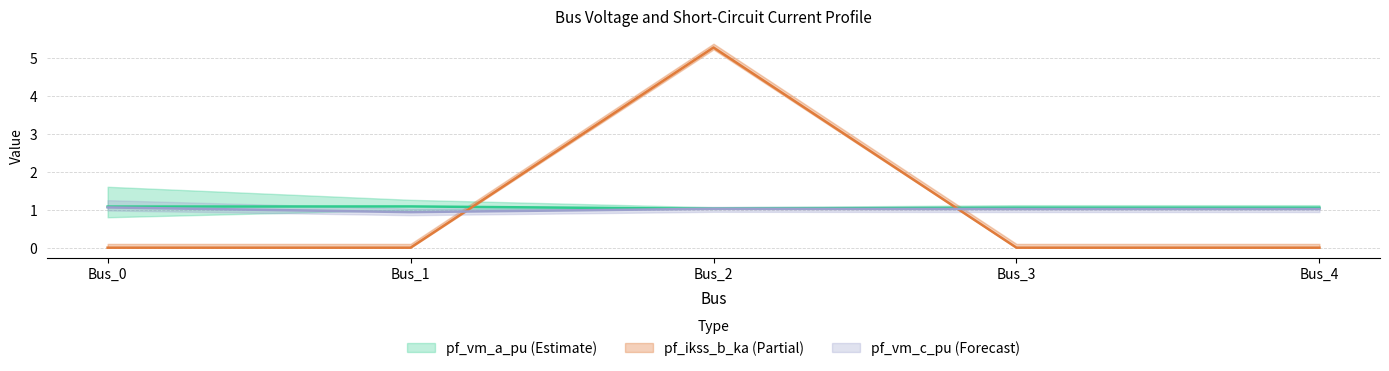

Reading left to right, what are all the values shown in this chart?

pf_vm_a_pu: 1.1	1.1	1.0	1.1	1.1
pf_vm_c_pu: 1.1	0.9	1.0	1.0	1.0
pf_ikss_b_ka: 0.0	0.0	5.3	0.0	0.0